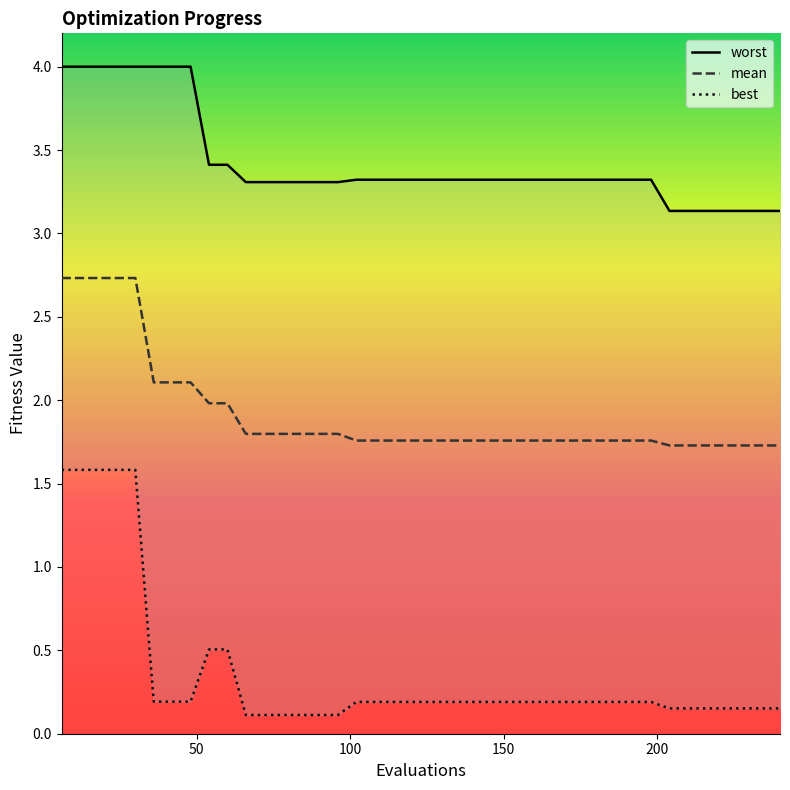

True or false: worst and best intersect in this chart.

False